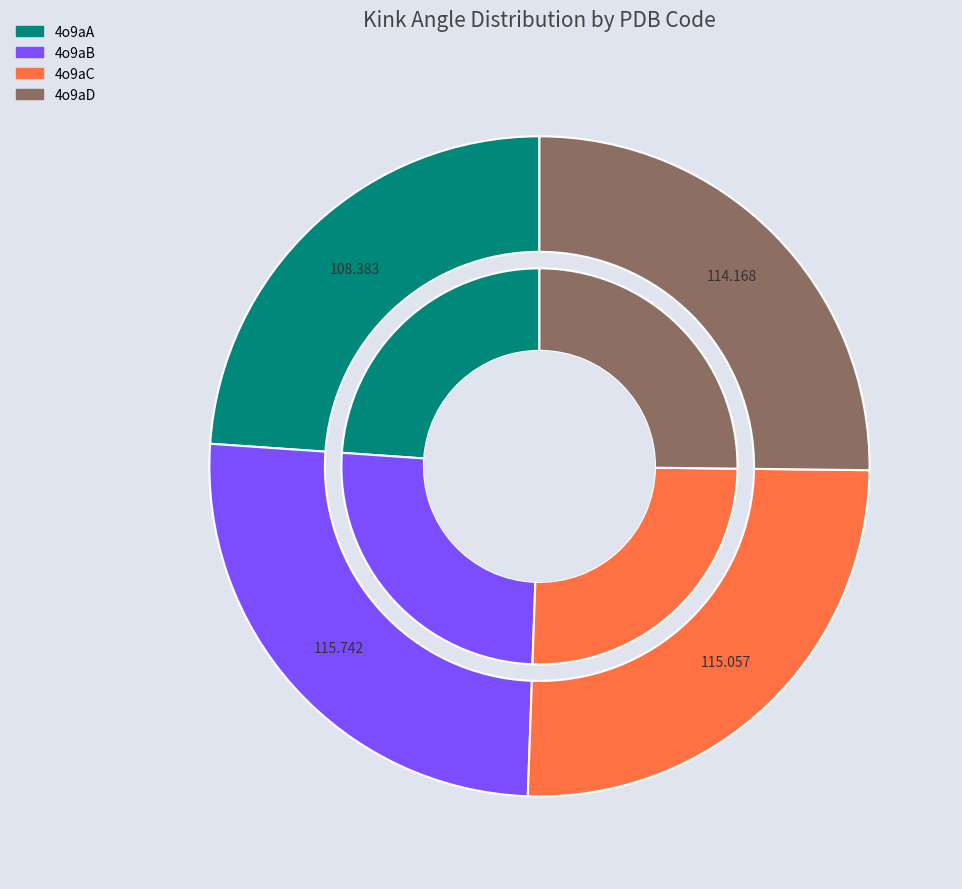

Does 4o9aD represent more than half of the total?

No